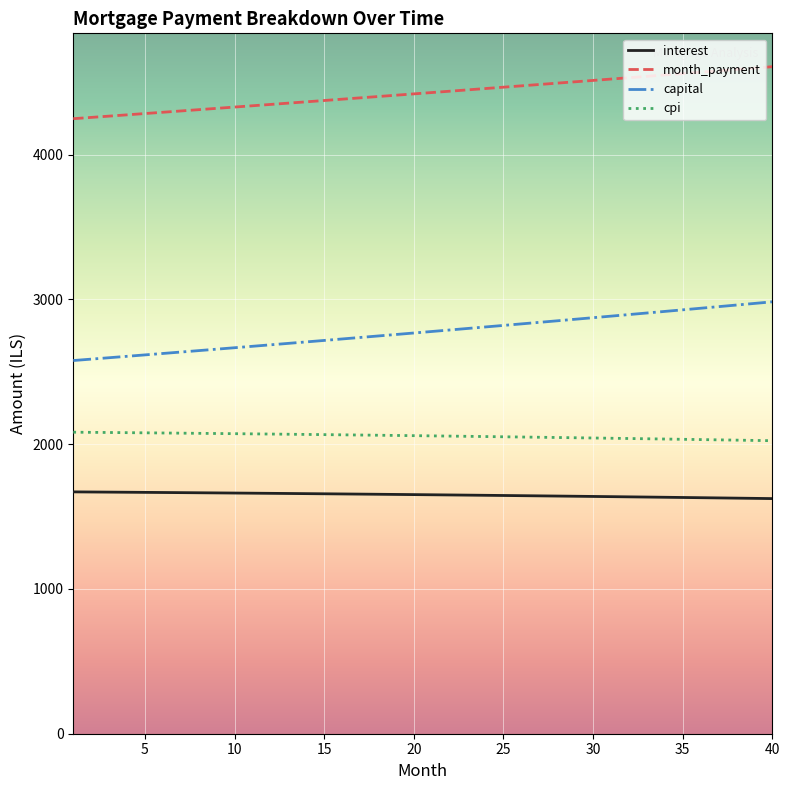

Rank the series by their maximum value, from lowest to highest.

interest, cpi, capital, month_payment